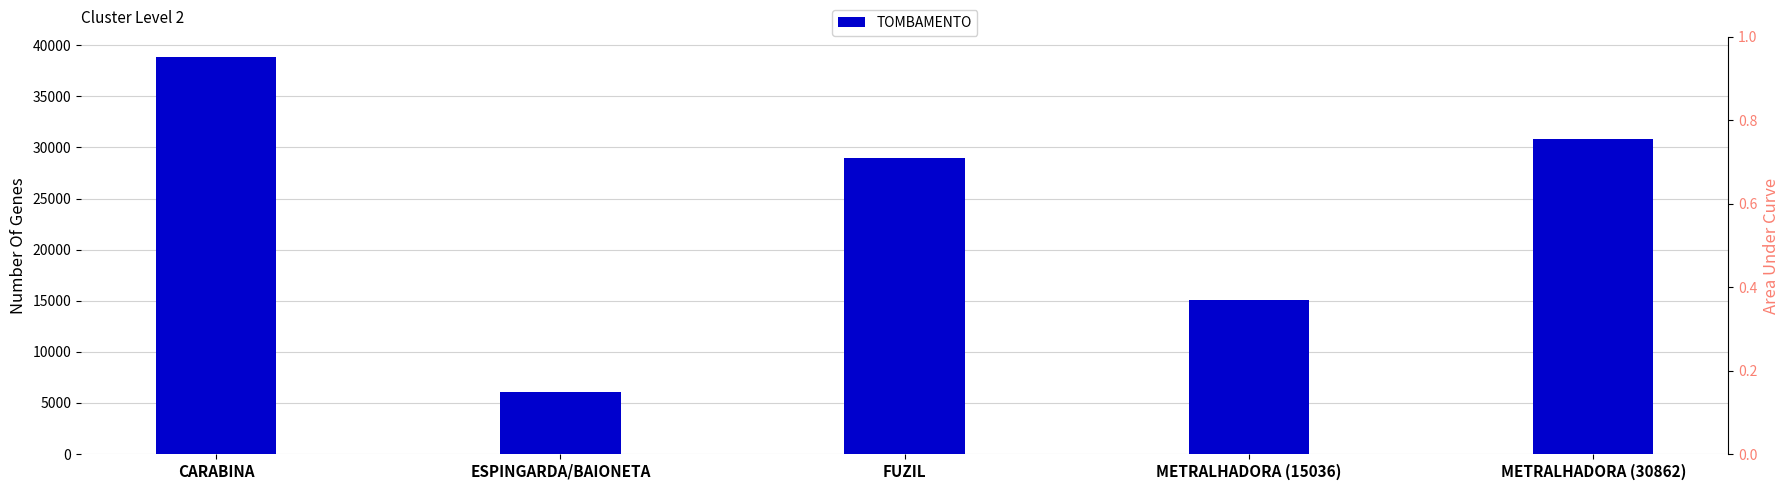

List the labels in order of value, smallest first.

ESPINGARDA/BAIONETA, METRALHADORA (15036), FUZIL, METRALHADORA (30862), CARABINA